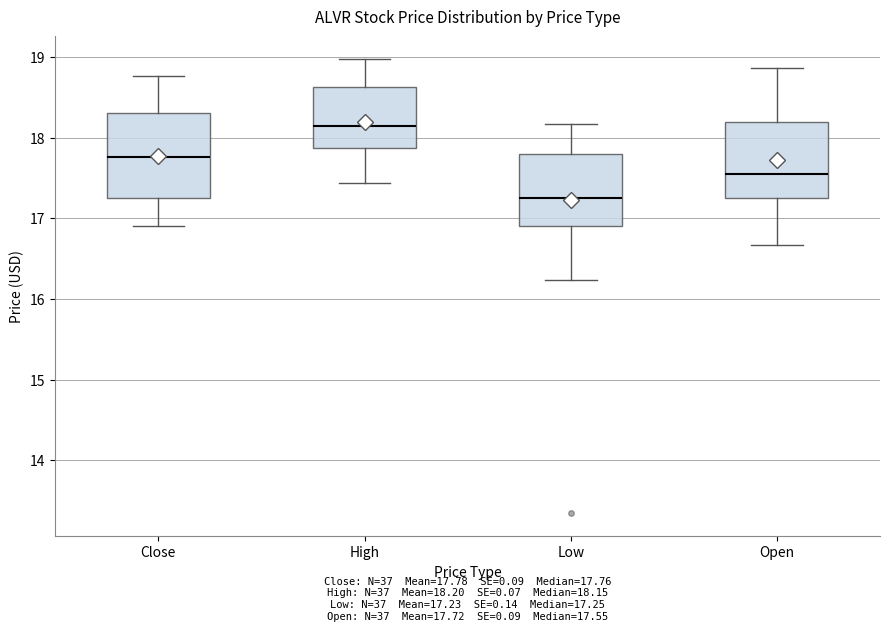

Where is the lower edge of the box for Close on the y-axis? The values are not printed on the chart, so give them approximately, as read against the axis.

17.3